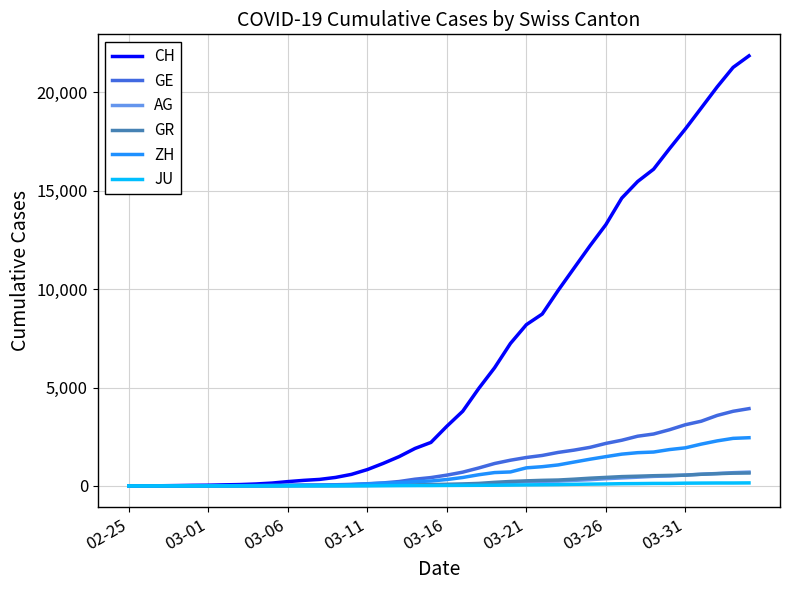

Which series has the largest total across all categories?

CH